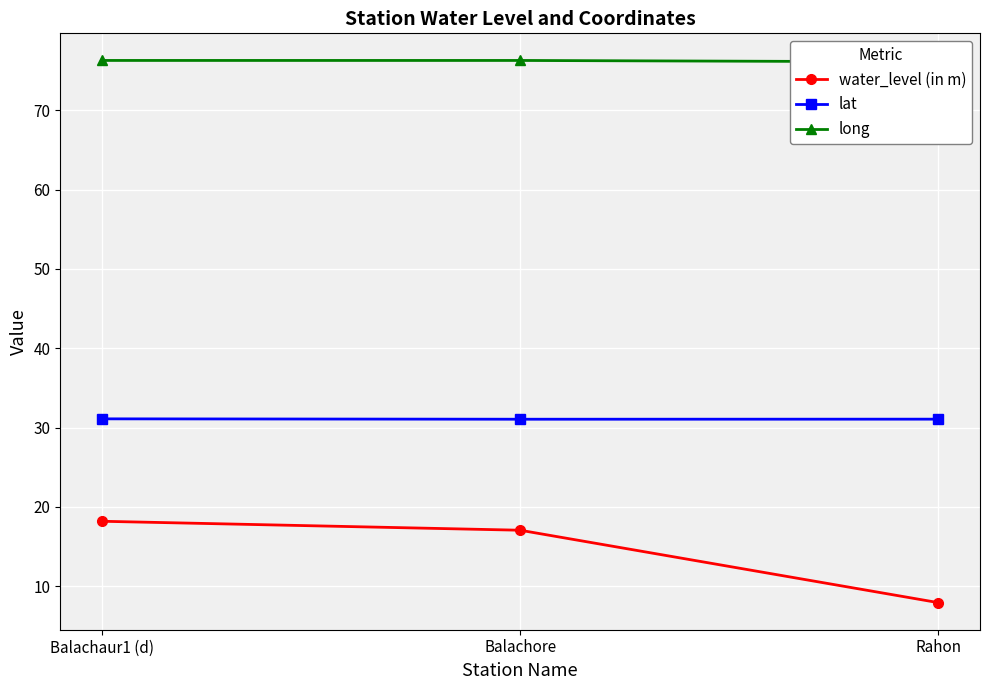

True or false: water_level (in m) has a value of 18.2 at Balachaur1 (d).

True